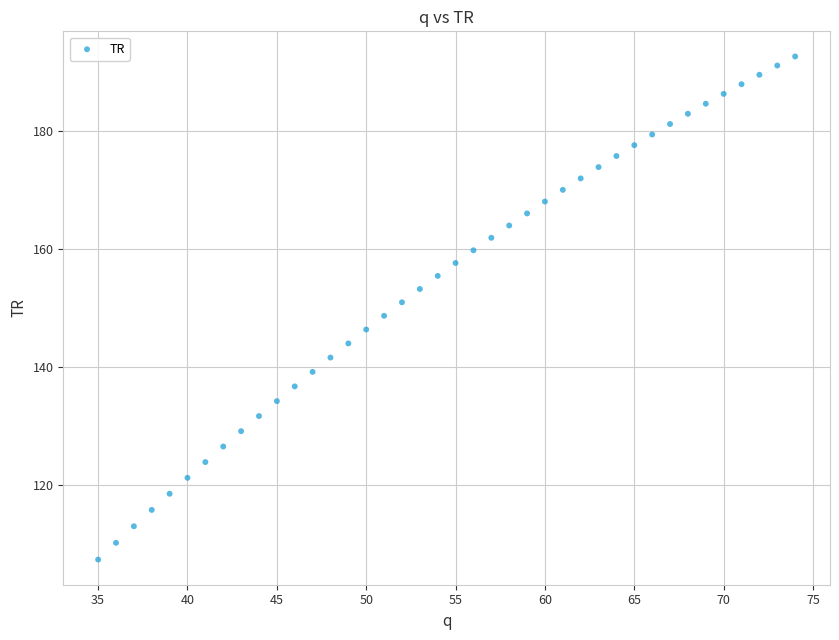

What is the range of X values (max minus min)?

39.0